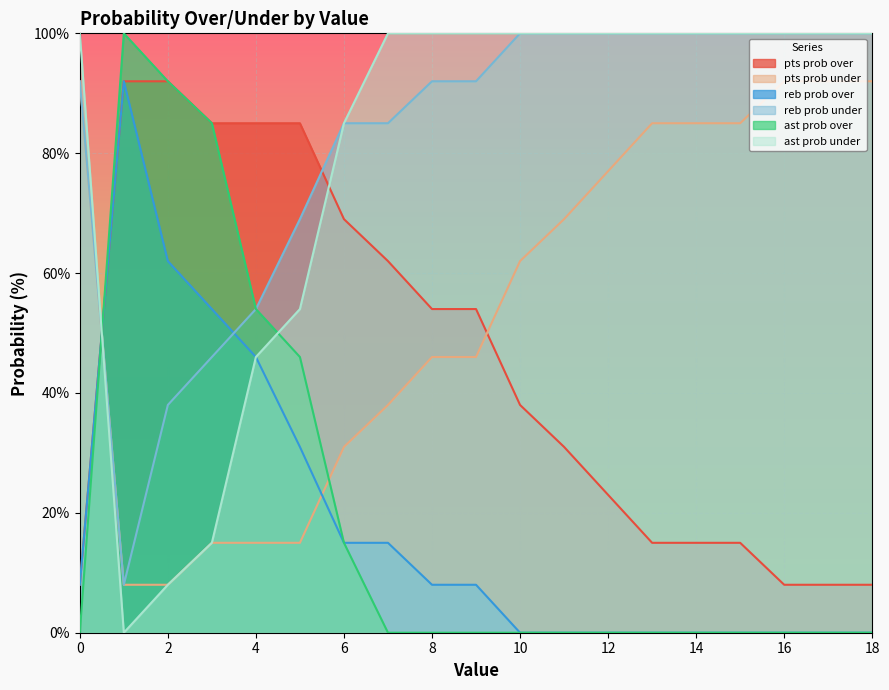

Reading left to right, list all the values displayed in this chart.

pts prob over: 8	92	92	85	85	85	69	62	54	54	38	31	23	15	15	15	8	8	8
pts prob under: 92	8	8	15	15	15	31	38	46	46	62	69	77	85	85	85	92	92	92
reb prob over: 8	92	62	54	46	31	15	15	8	8	0	0	0	0	0	0	0	0	0
reb prob under: 92	8	38	46	54	69	85	85	92	92	100	100	100	100	100	100	100	100	100
ast prob over: 0	100	92	85	54	46	15	0	0	0	0	0	0	0	0	0	0	0	0
ast prob under: 100	0	8	15	46	54	85	100	100	100	100	100	100	100	100	100	100	100	100